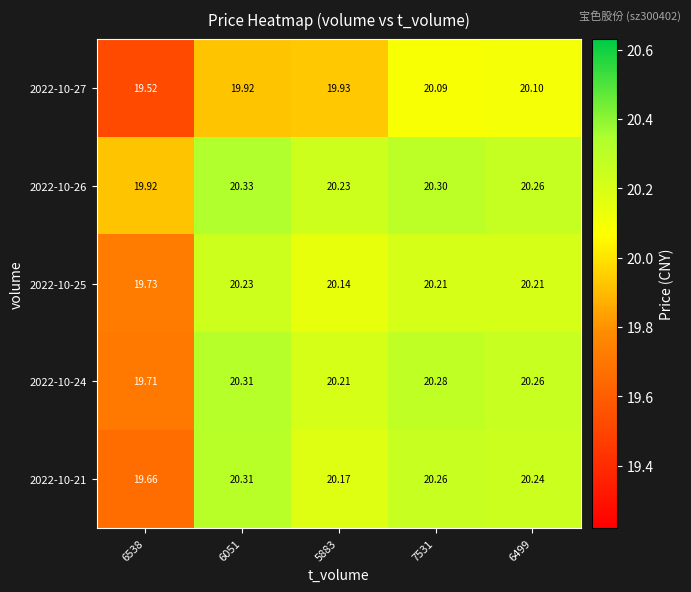

At how many categories does at least one series exceed 20?

4